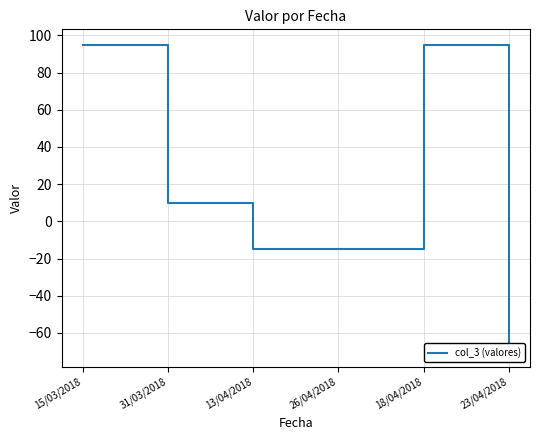

At which category does the chart reach its minimum across all series?

23/04/2018